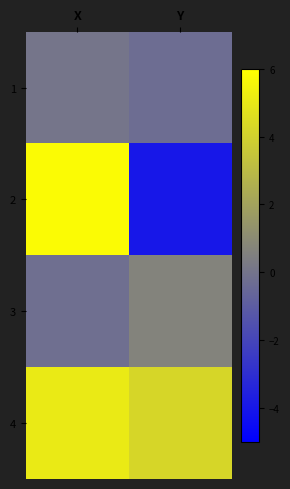

Reading left to right, list all the values displayed in this chart.

1: X=0.0	Y=-0.3
2: X=5.8	Y=-4.0
3: X=-0.2	Y=0.6
4: X=5.1	Y=4.2